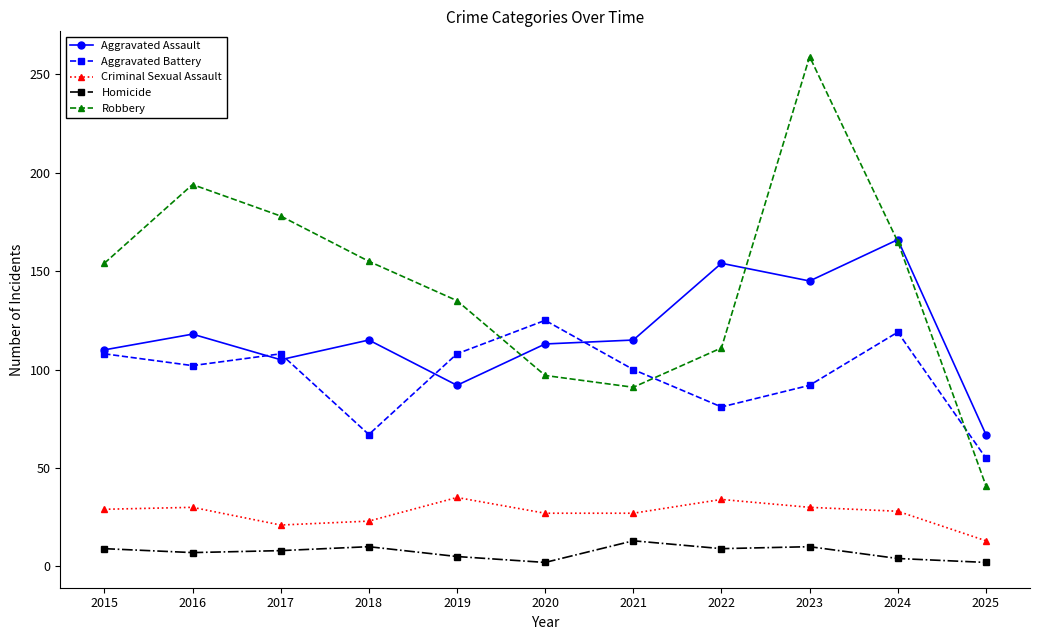

What is the sum of the Aggravated Assault values at 2023 and 2018?

260